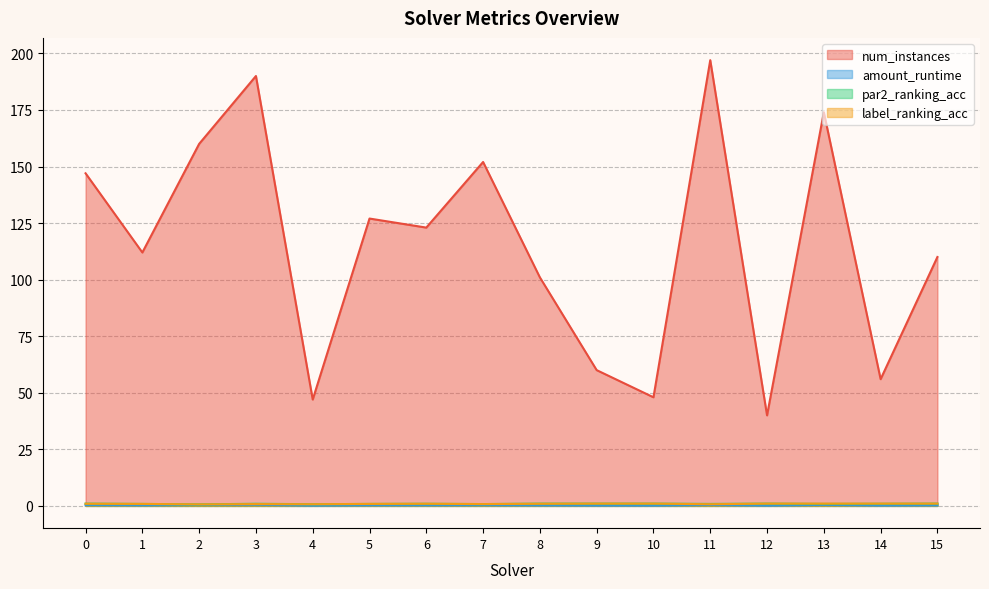

What is the value of the label_ranking_acc point at the 10th from the left?

1.0